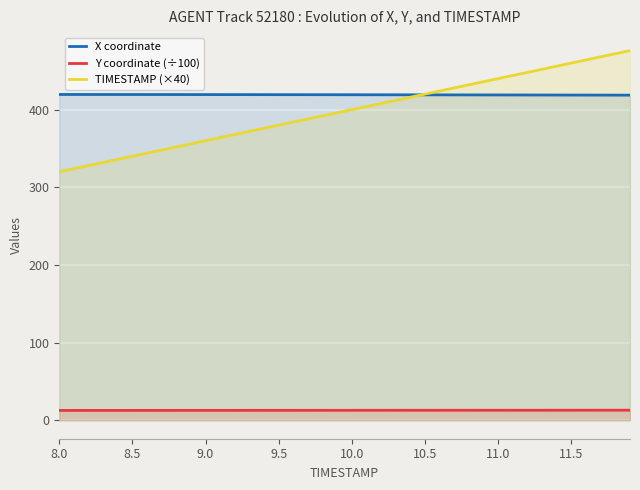

What is the average value of the Y coordinate (÷100) series?

12.8